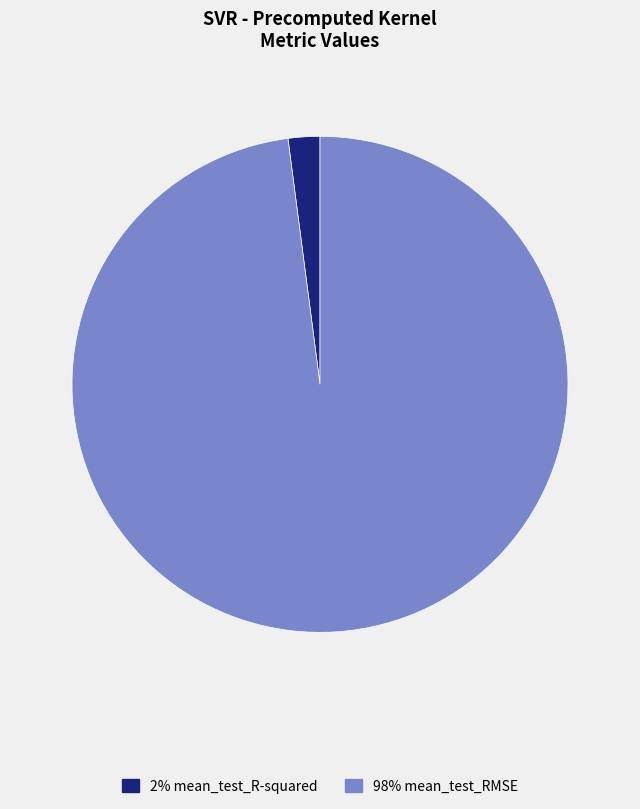

Does any single category account for the majority?

Yes